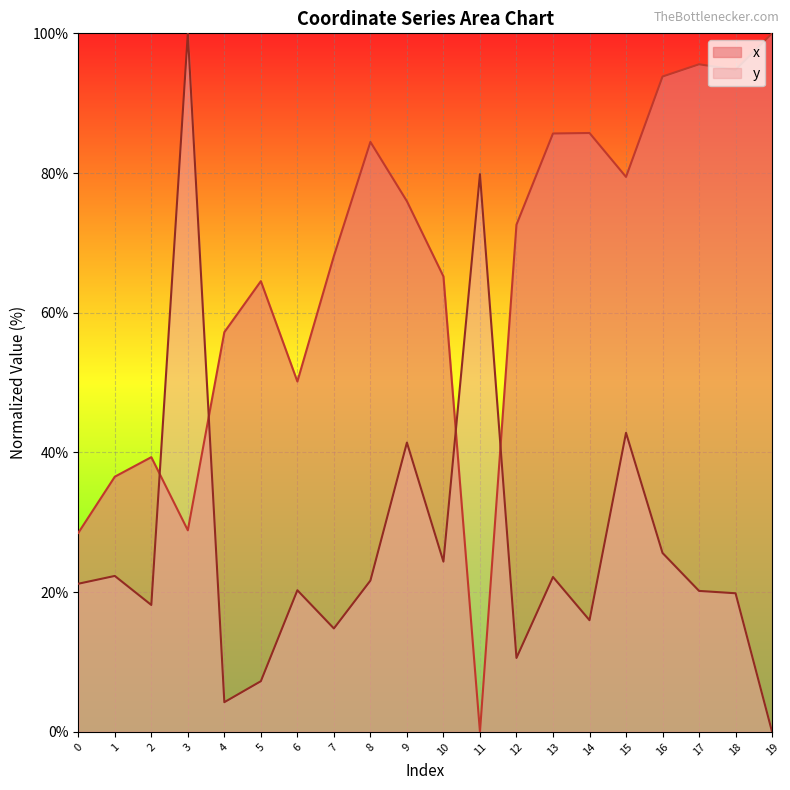

What is the value of the y point at the 5th from the left?

4.3